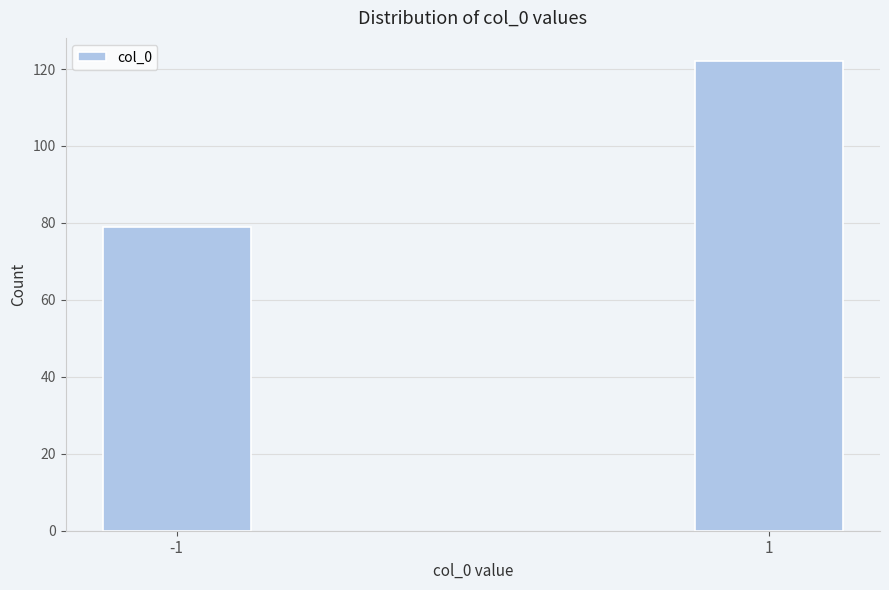

Reading left to right, extract all data points from this chart.

-1=79	1=122